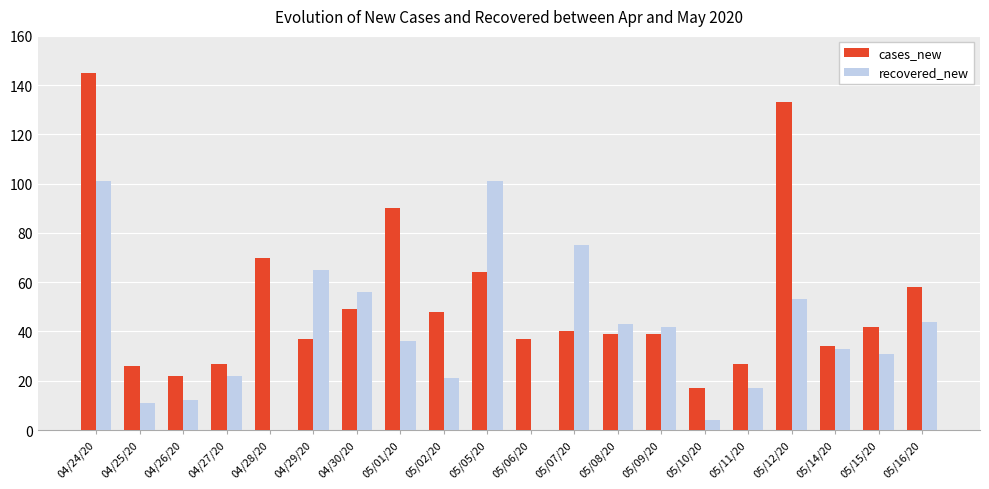

What is the highest value of the cases_new series?

145